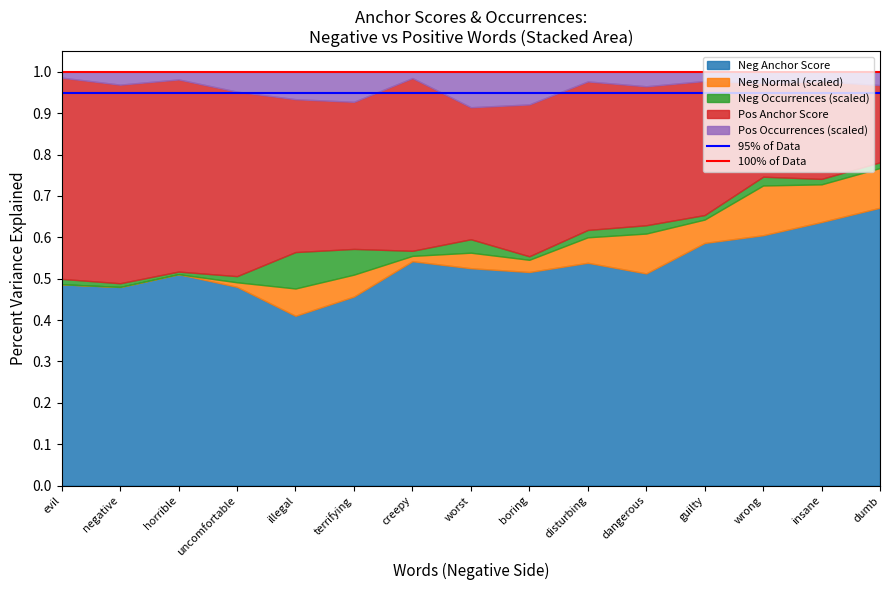

The value of 100% of Data at evil is 1.0. True or false?

True